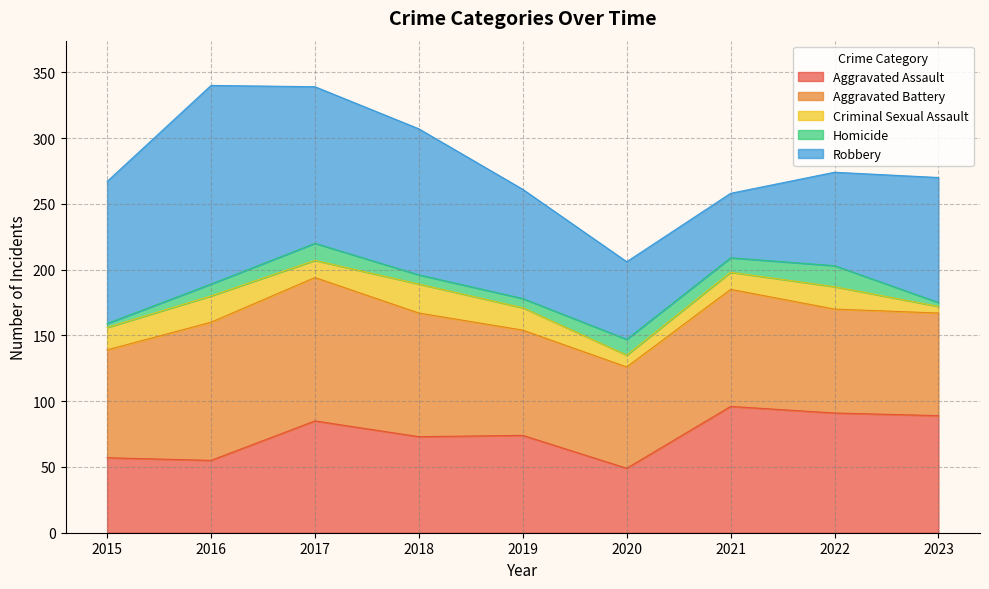

What is the value of the Criminal Sexual Assault point at the 8th from the left?

17